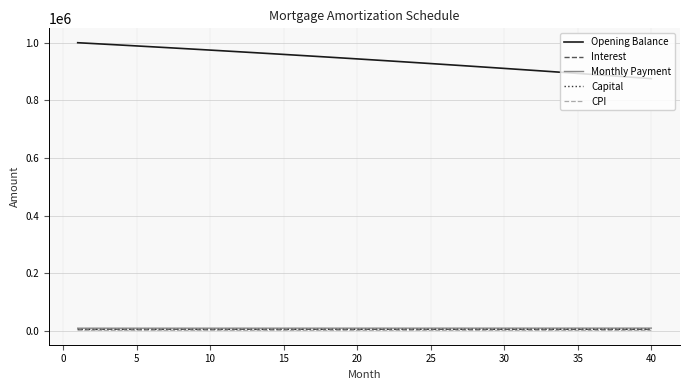

What is the maximum value shown in the chart?

1000833.3